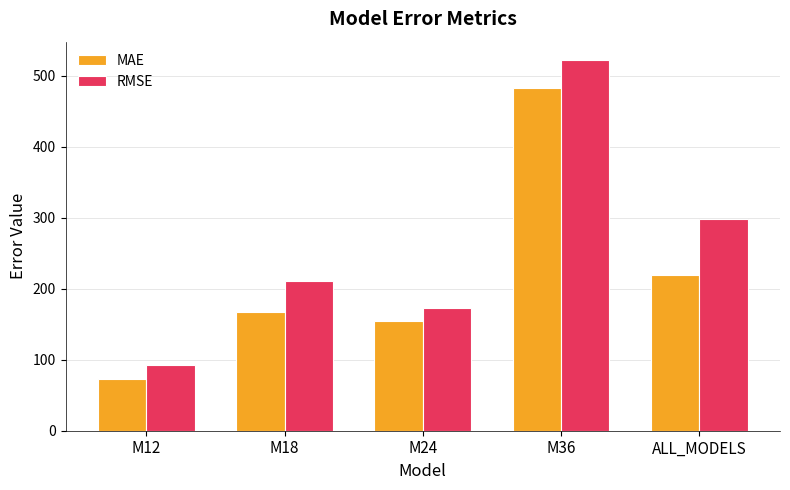

Reading right to left, what are all the values shown in this chart?

MAE: ALL_MODELS=219.2	M36=483.0	M24=154.0	M18=166.8	M12=73.1
RMSE: ALL_MODELS=298.0	M36=522.1	M24=172.6	M18=210.4	M12=92.2